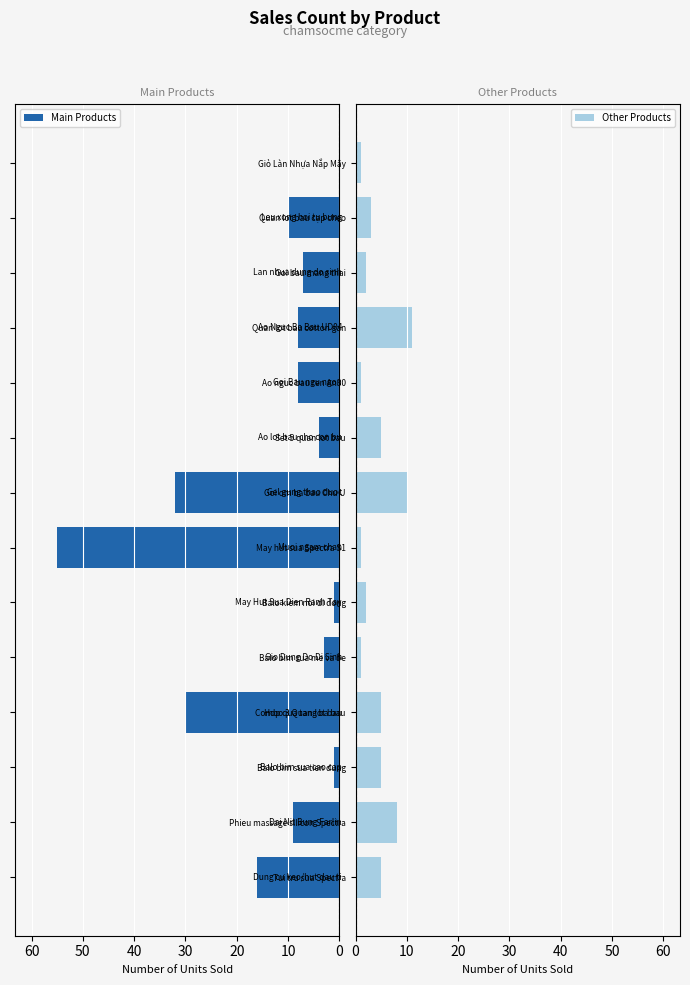

The value of Other Products at Tui tru sua Spectra is 5. True or false?

True